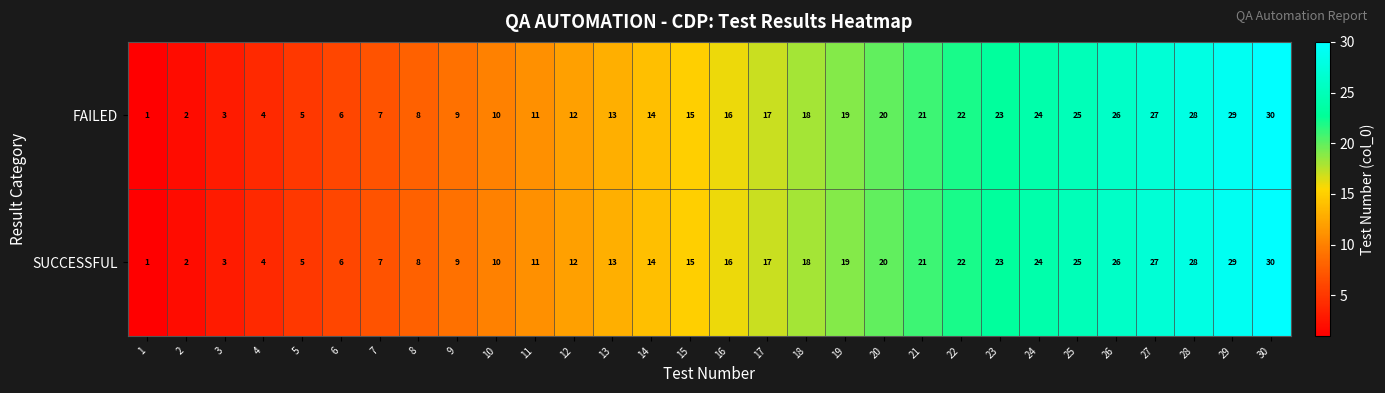

Where is SUCCESSFUL nearest to the value 15?

15